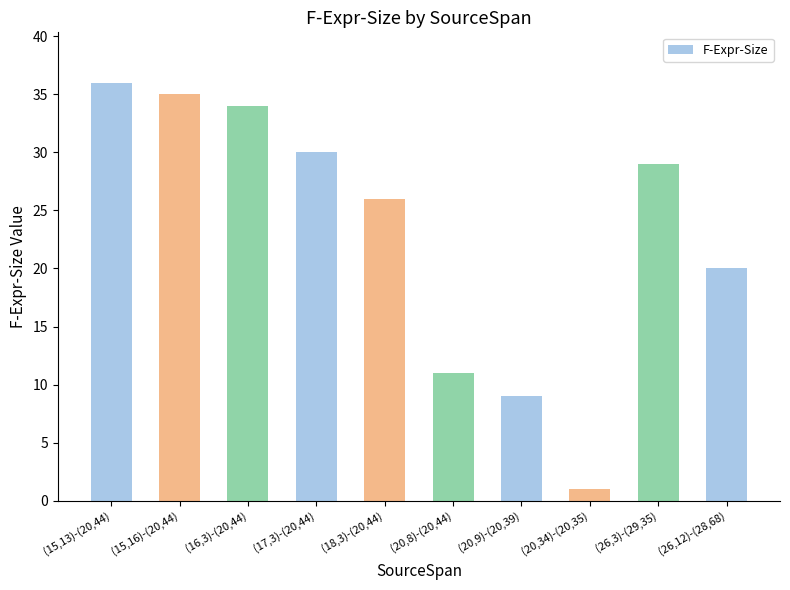

Which has a higher value, (15,13)-(20,44) or (17,3)-(20,44)?

(15,13)-(20,44)